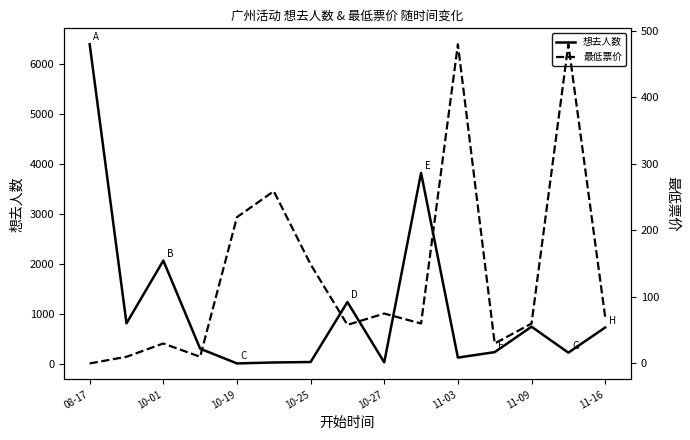

Reading left to right, list all the values displayed in this chart.

想去人数: 6389.0	810.0	2065.0	303.0	9.0	28.0	37.0	1236.0	30.0	3818.0	125.0	235.0	743.0	224.0	727.0
最低票价: 0.0	10.0	30.0	10.0	220.0	259.0	149.0	58.0	75.0	60.0	480.0	30.0	60.0	480.0	69.9